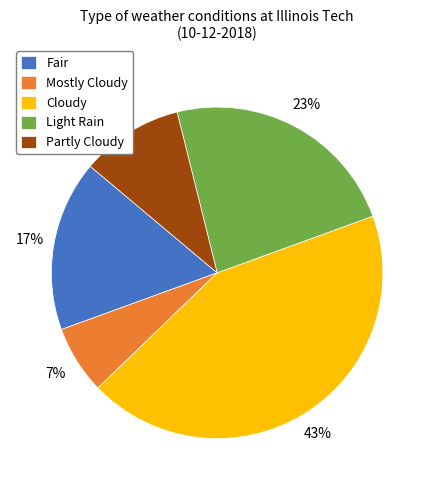

What is the smallest slice in the pie chart?

Mostly Cloudy